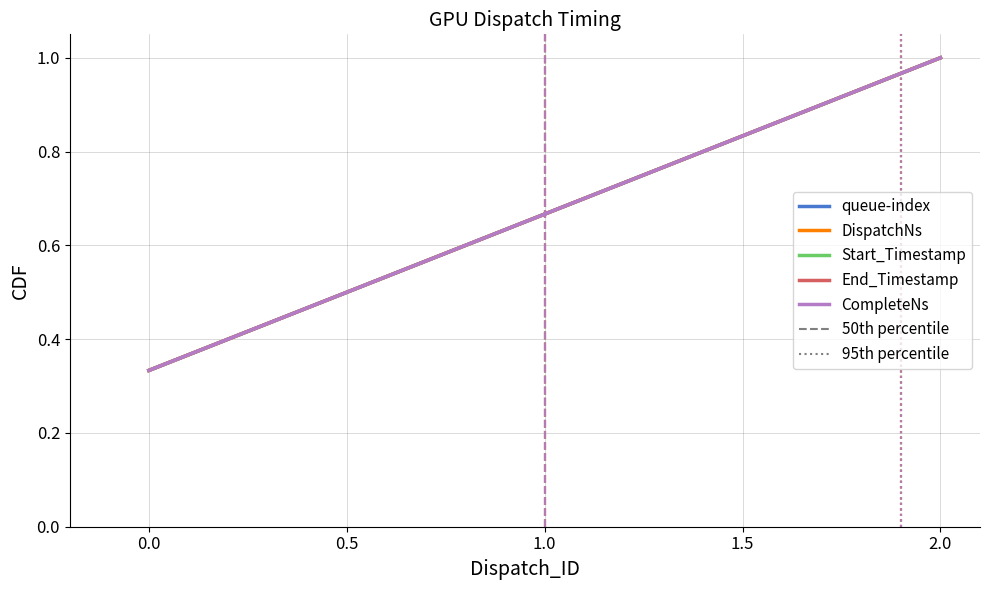

Does the chart display data point markers on the line(s)?

No